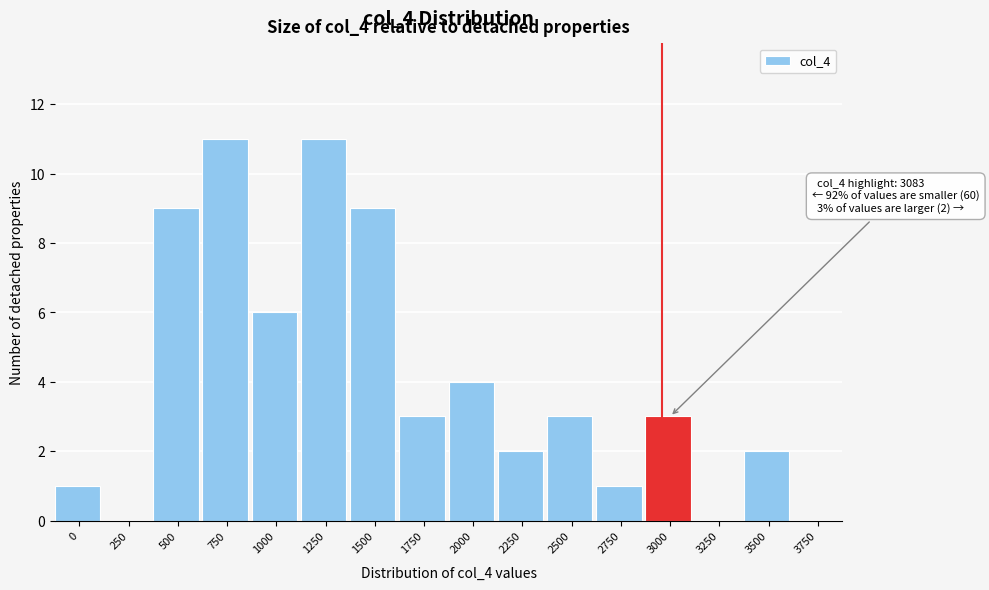

Reading right to left, transcribe all the data shown in this chart.

3750=0	3500=2	3250=0	3000=3	2750=1	2500=3	2250=2	2000=4	1750=3	1500=9	1250=11	1000=6	750=11	500=9	250=0	0=1